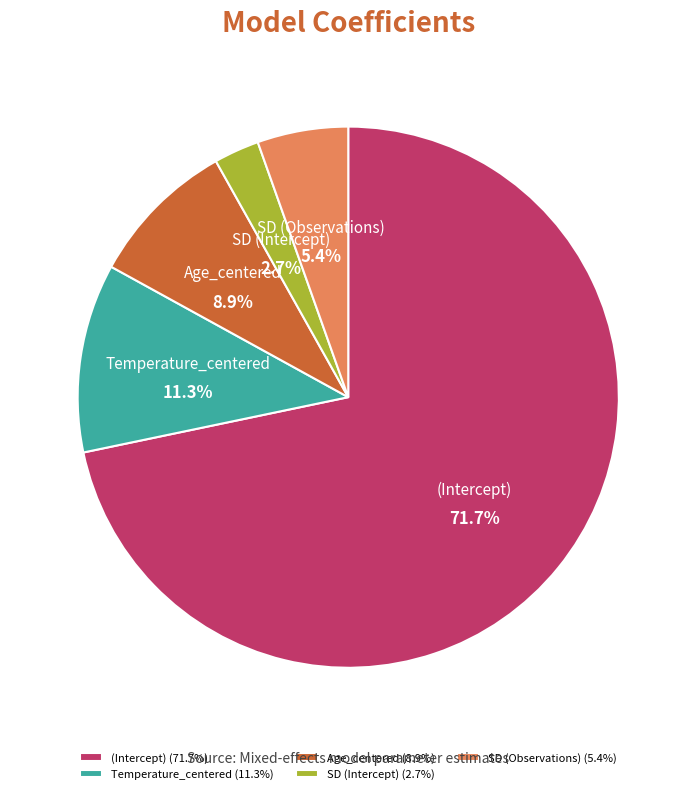

True or false: Age_centered accounts for 1% of the total.

False